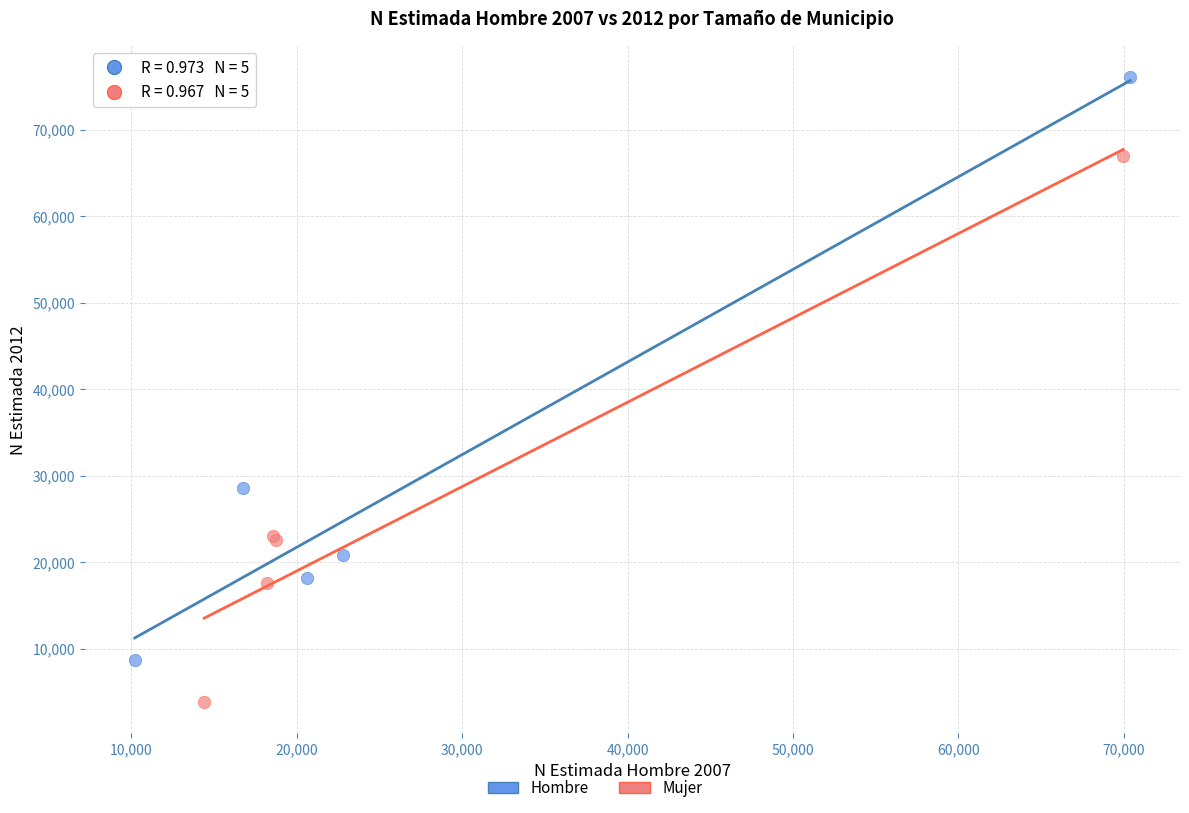

Which series has the largest Y range (max minus min)?

Hombre